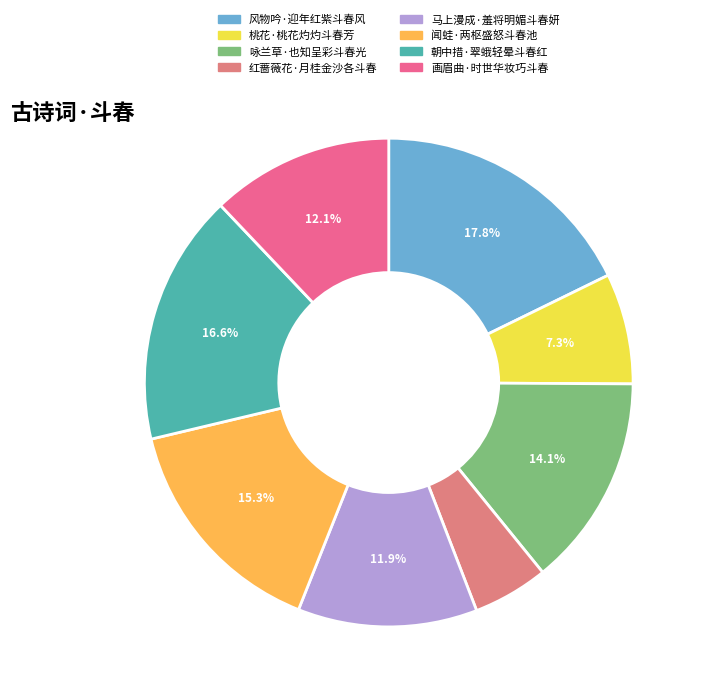

Is it true that 红蔷薇花·月桂金沙各斗春 is 1% of the pie?

False